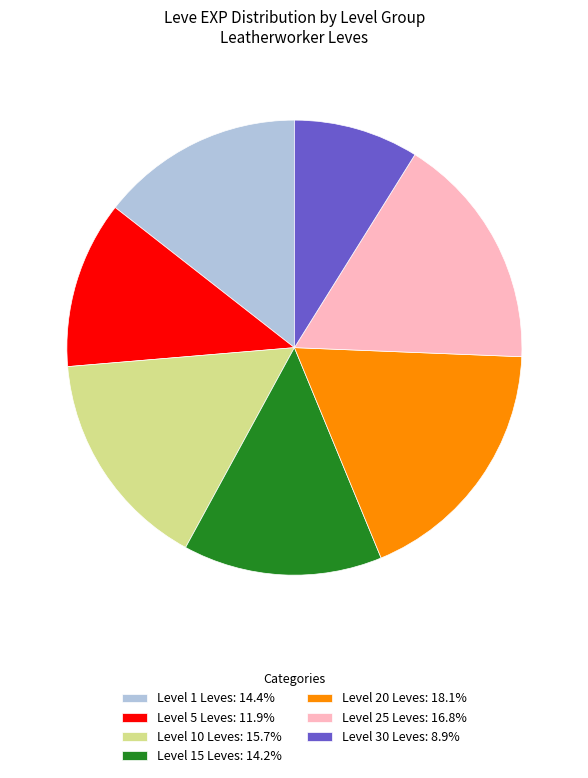

Is there any slice that represents more than half of the pie?

No